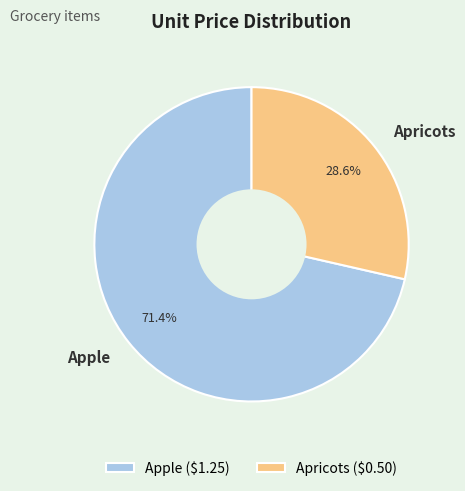

Between Apple and Apricots, which is larger?

Apple